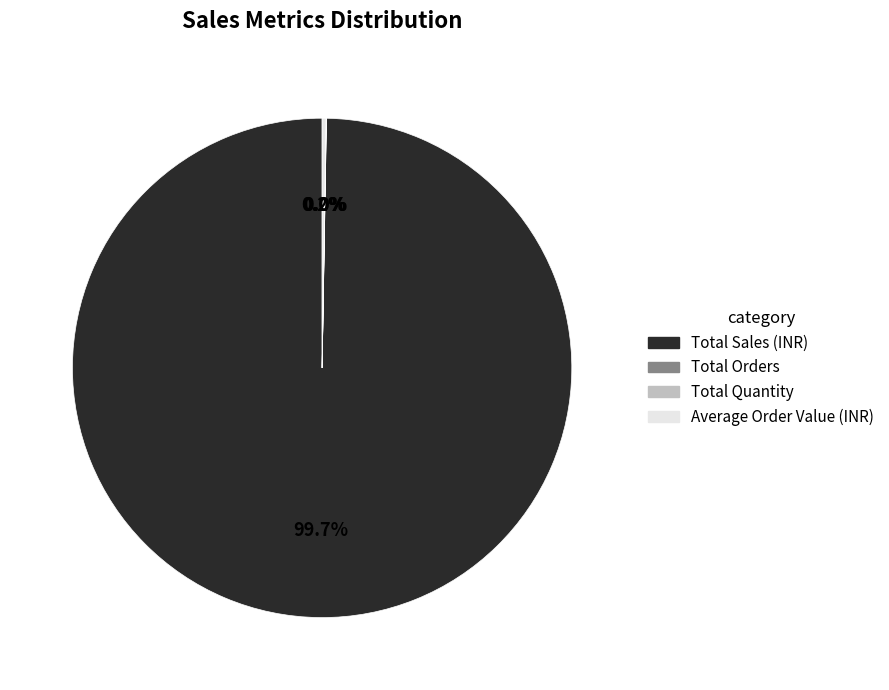

Which slice represents more than half of the pie?

Total Sales (INR)